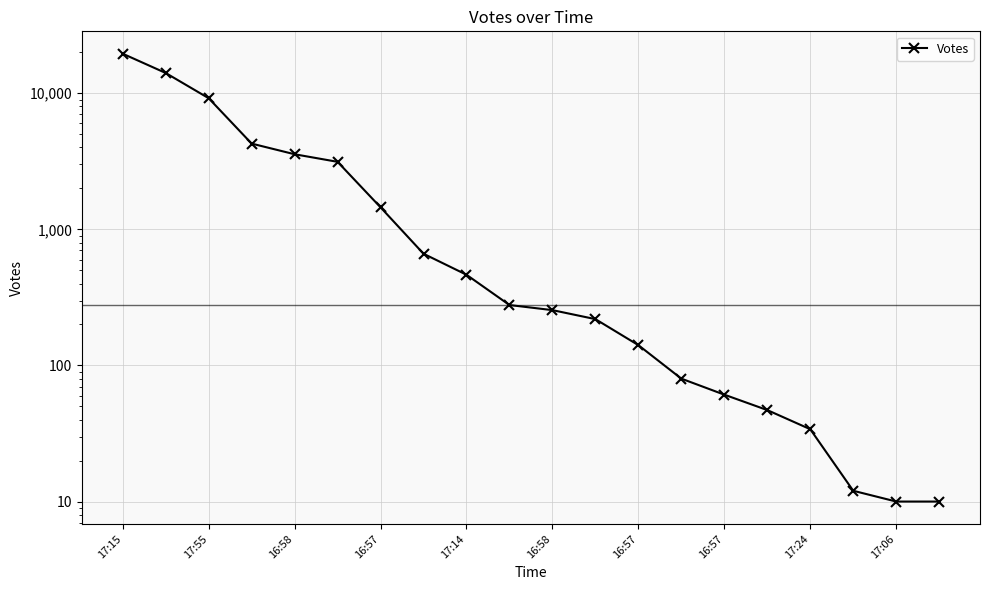

How many data points are above 278?

9